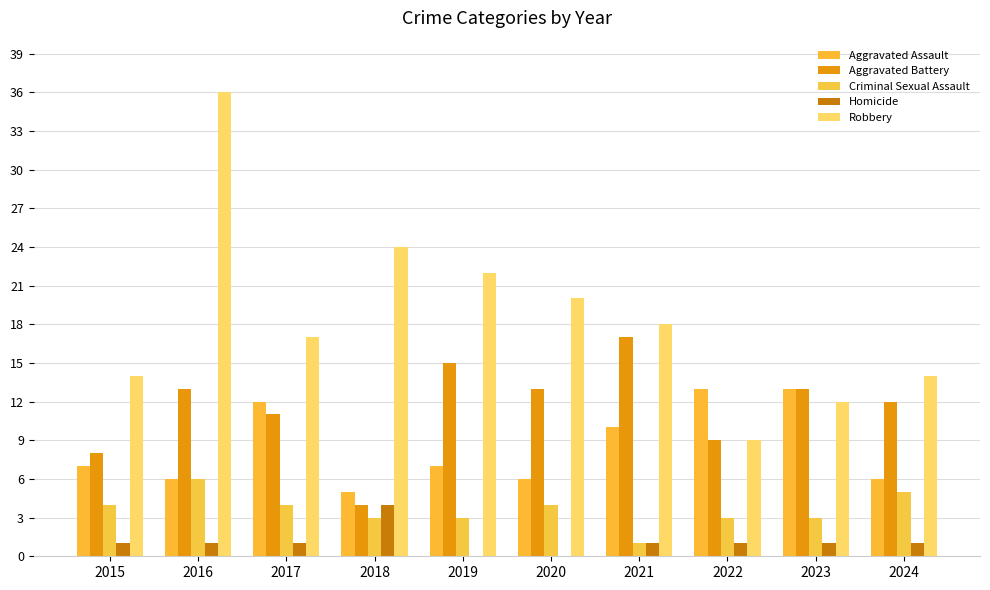

Which series has the widest spread of values?

Robbery